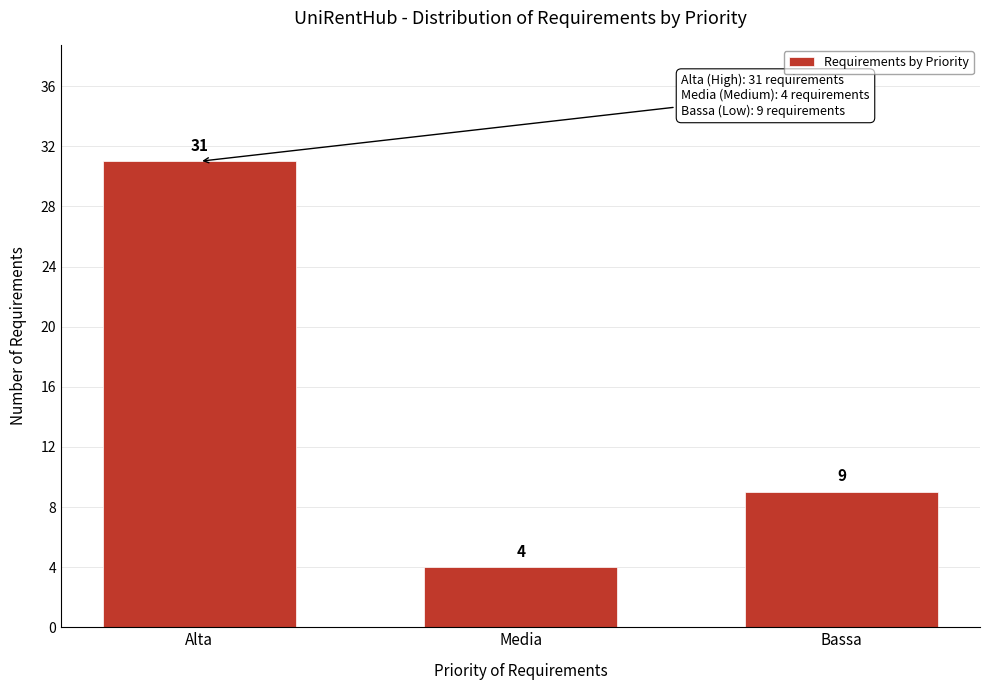

Reading right to left, list all the values displayed in this chart.

9	4	31